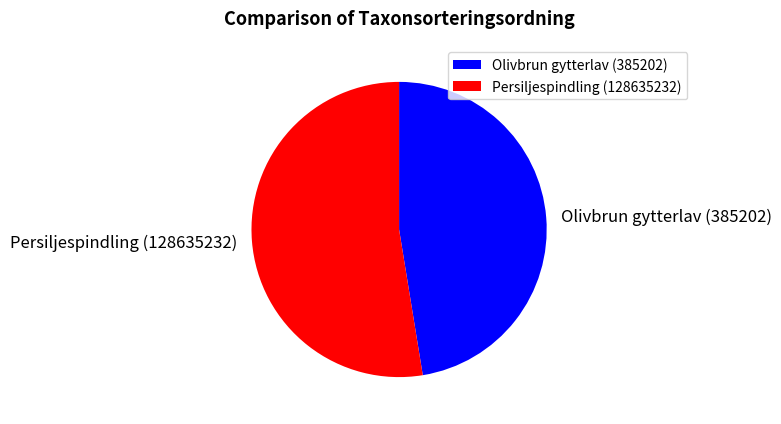

Rank the categories by value from lowest to highest.

Olivbrun gytterlav (385202), Persiljespindling (128635232)